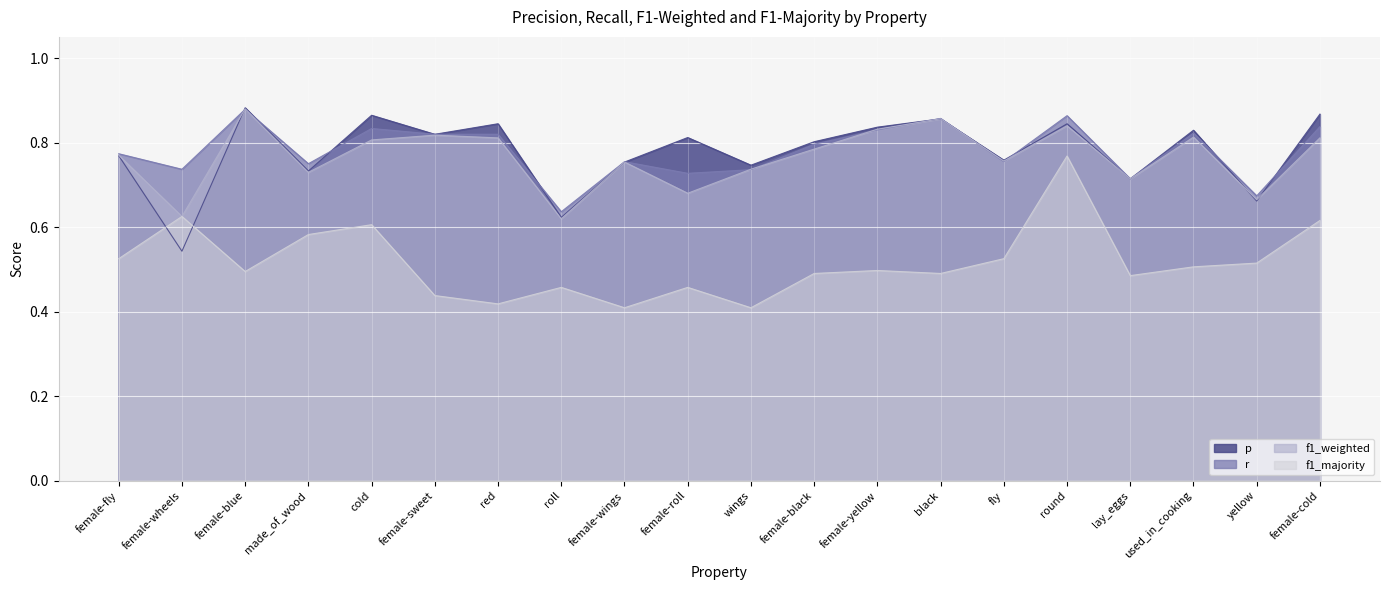

Reading left to right, what are all the values shown in this chart?

p: 0.8	0.5	0.9	0.7	0.9	0.8	0.8	0.6	0.8	0.8	0.7	0.8	0.8	0.9	0.8	0.8	0.7	0.8	0.7	0.9
r: 0.8	0.7	0.9	0.8	0.8	0.8	0.8	0.6	0.8	0.7	0.7	0.8	0.8	0.9	0.8	0.9	0.7	0.8	0.7	0.8
f1_weighted: 0.8	0.6	0.9	0.7	0.8	0.8	0.8	0.6	0.8	0.7	0.7	0.8	0.8	0.9	0.8	0.8	0.7	0.8	0.7	0.8
f1_majority: 0.5	0.6	0.5	0.6	0.6	0.4	0.4	0.5	0.4	0.5	0.4	0.5	0.5	0.5	0.5	0.8	0.5	0.5	0.5	0.6